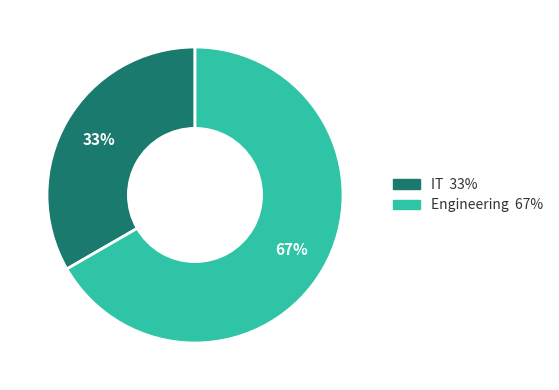

Do IT and Engineering together represent more than half of the pie?

Yes